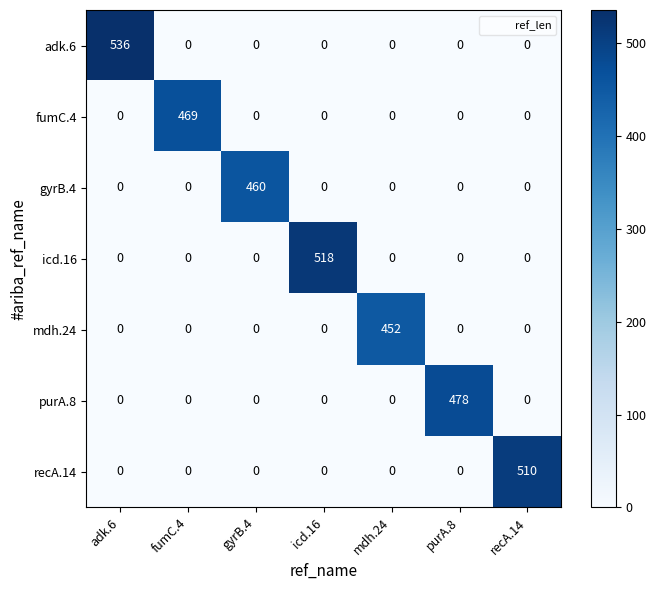

What is the highest value of the adk.6 series?

536